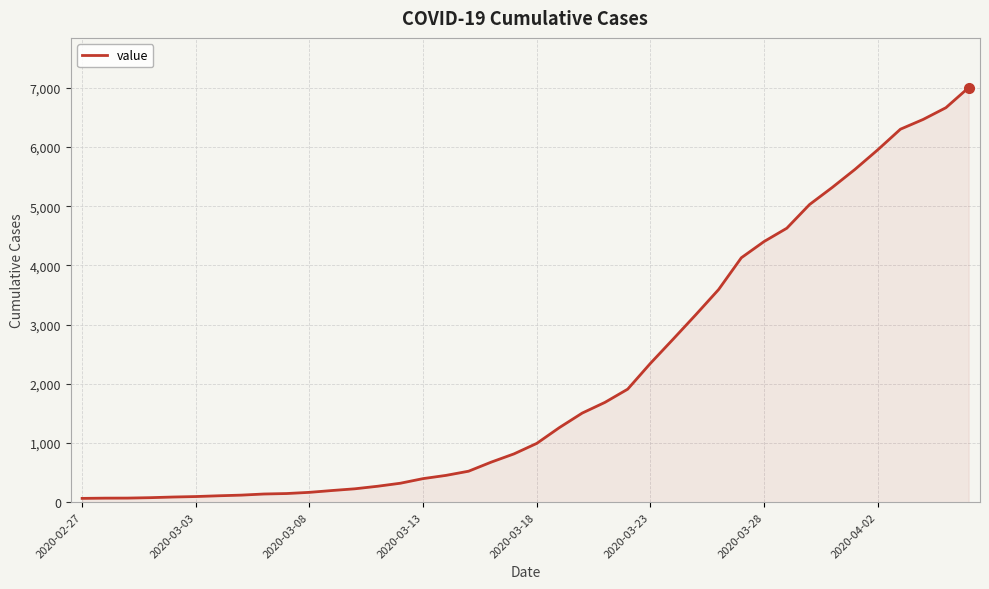

What is the greatest value displayed?

7003